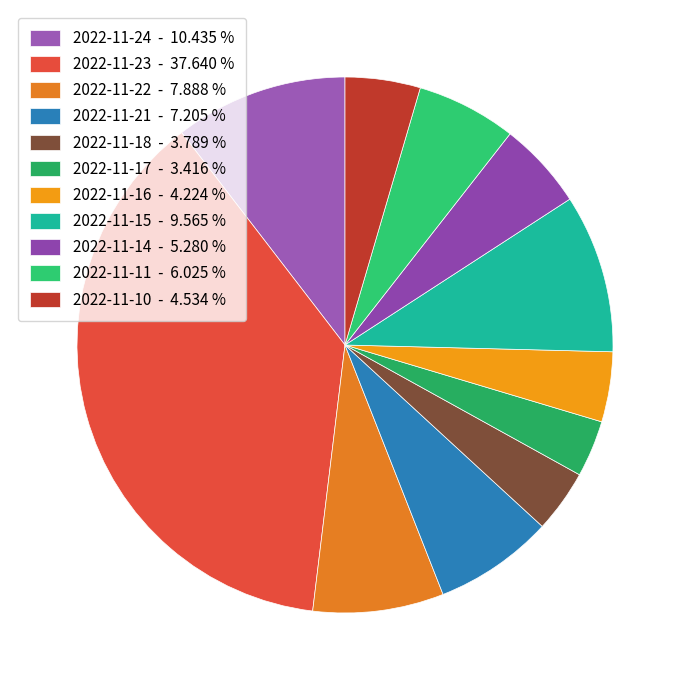

To the nearest percent, what percentage of the pie is 2022-11-23?

38%